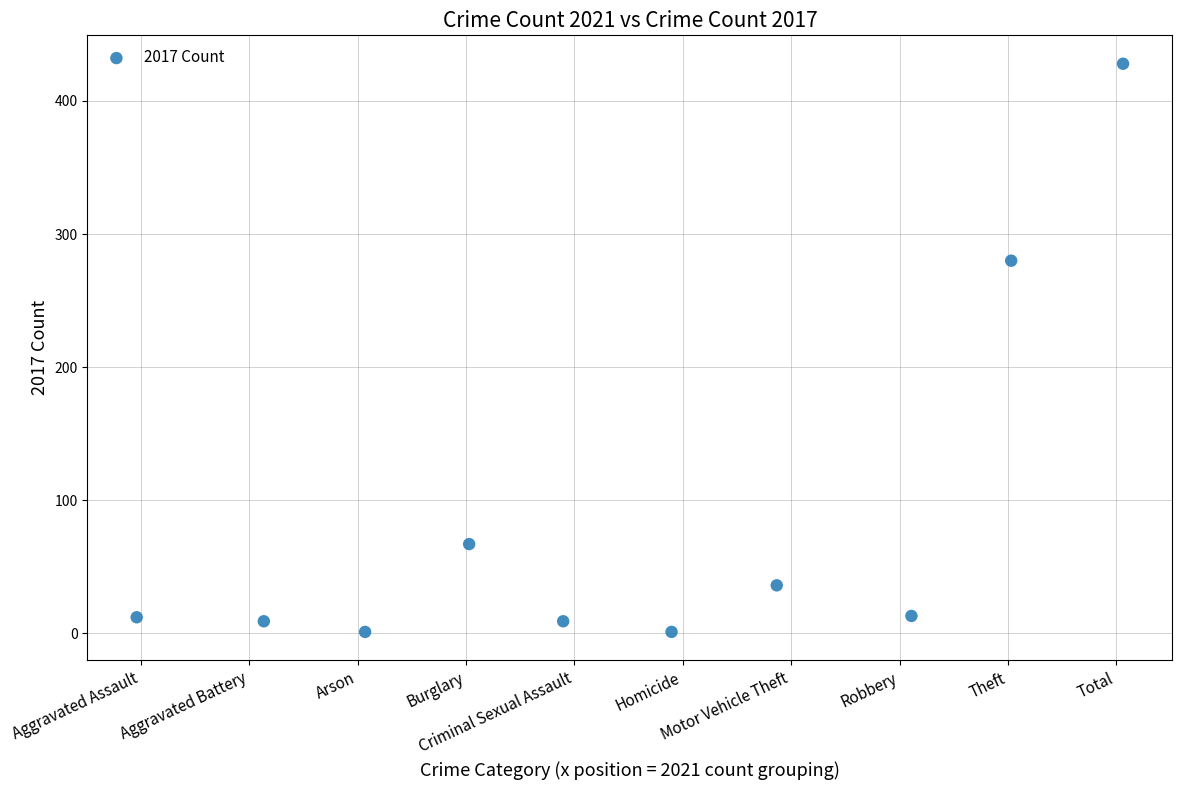

What Y value in the scatter plot is closest to 214?

280